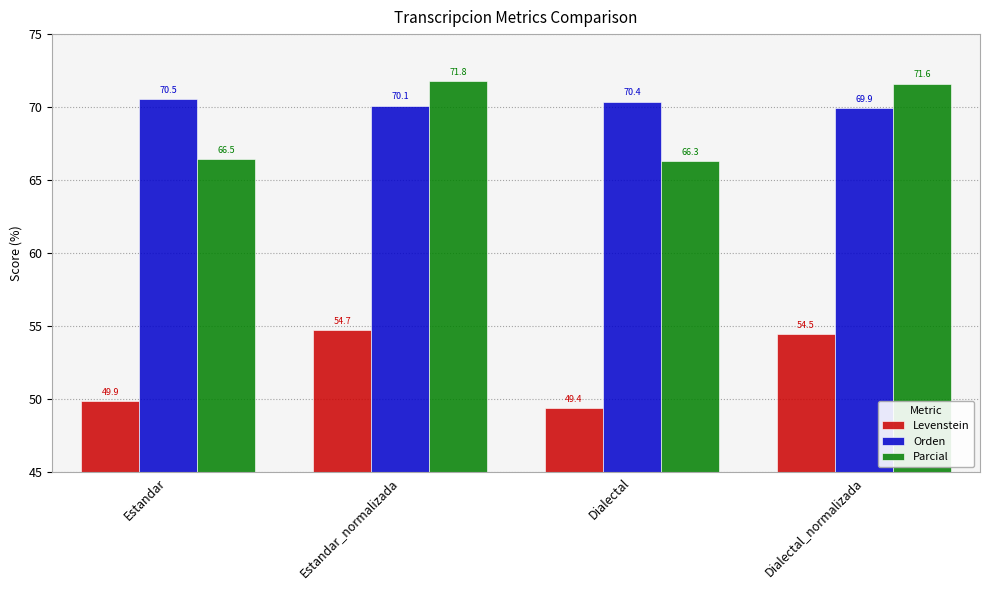

What are all the series names shown in the legend?

Levenstein, Orden, Parcial